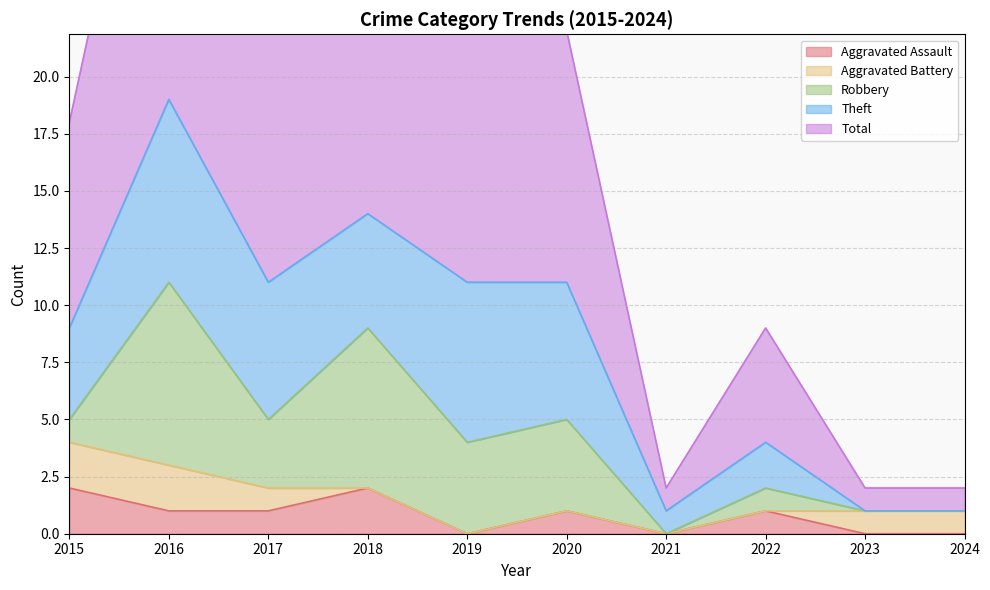

Reading right to left, transcribe all the data shown in this chart.

Aggravated Assault: 0	0	1	0	1	0	2	1	1	2
Aggravated Battery: 1	1	0	0	0	0	0	1	2	2
Robbery: 0	0	1	0	4	4	7	3	8	1
Theft: 0	0	2	1	6	7	5	6	8	4
Total: 1	1	5	1	11	11	14	11	19	9